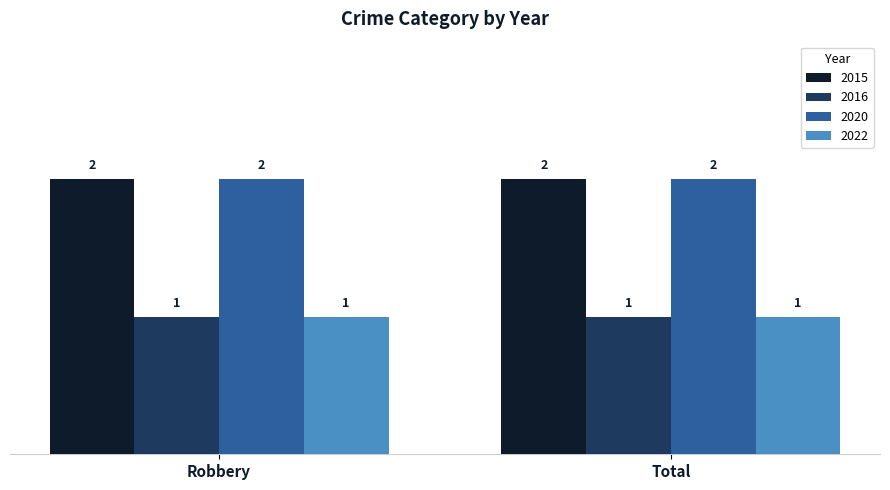

Are the bars grouped side by side (vs. stacked)?

Yes